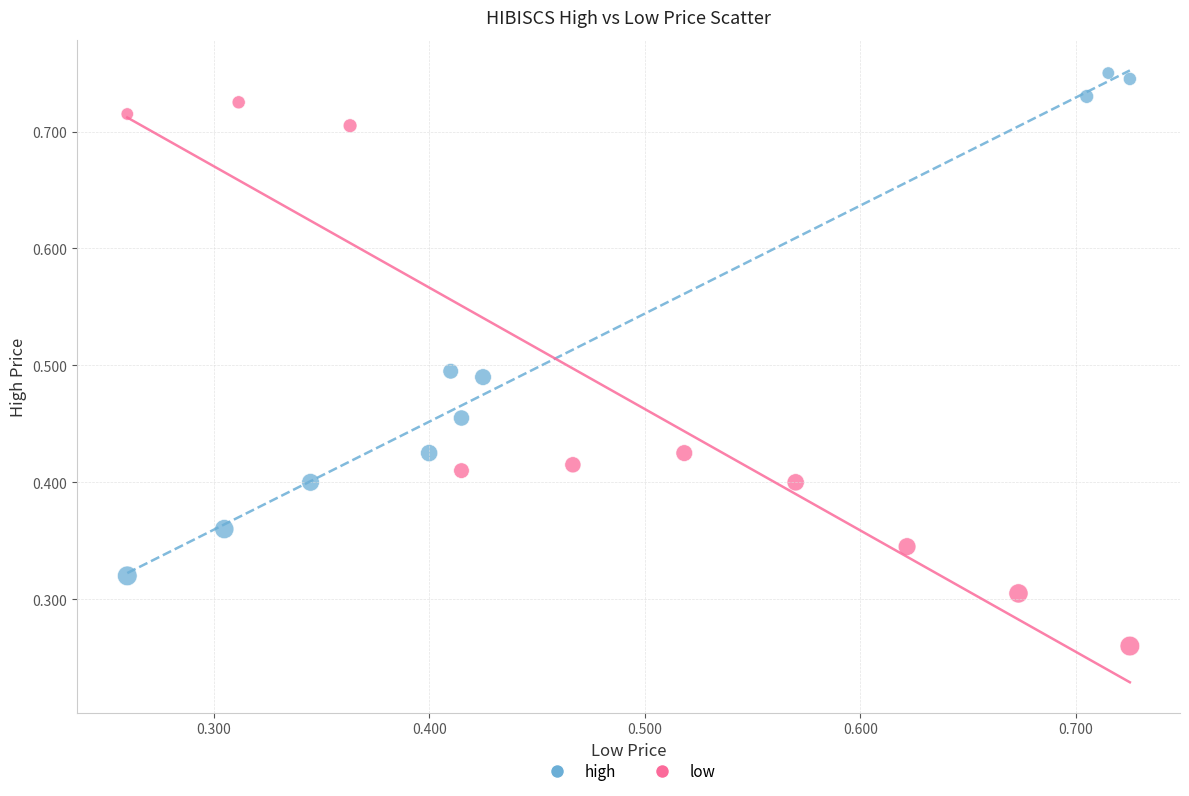

Which series has the largest Y range (max minus min)?

low